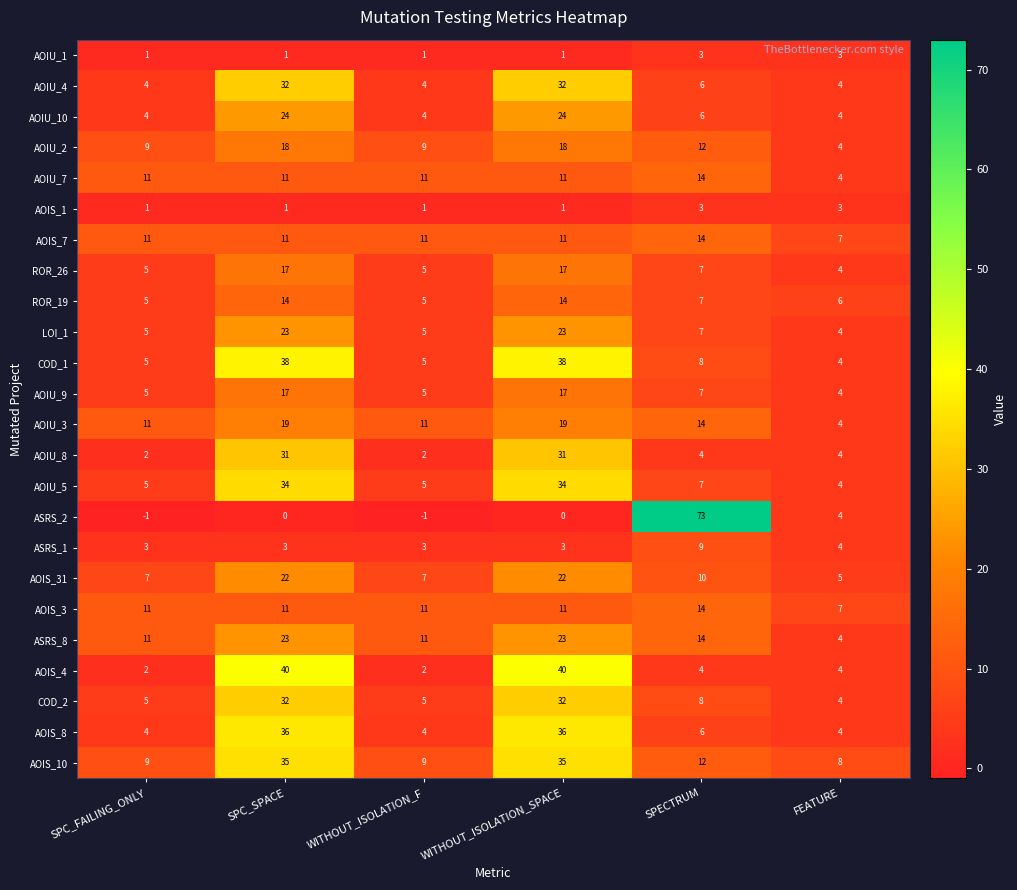

What is the difference between the highest and lowest values at SPC_SPACE?

40